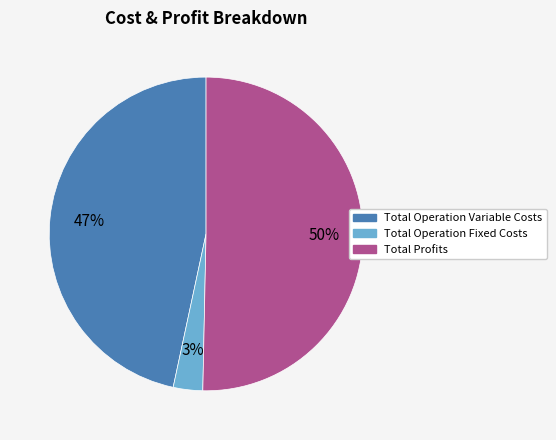

Count the number of slices in the pie.

3